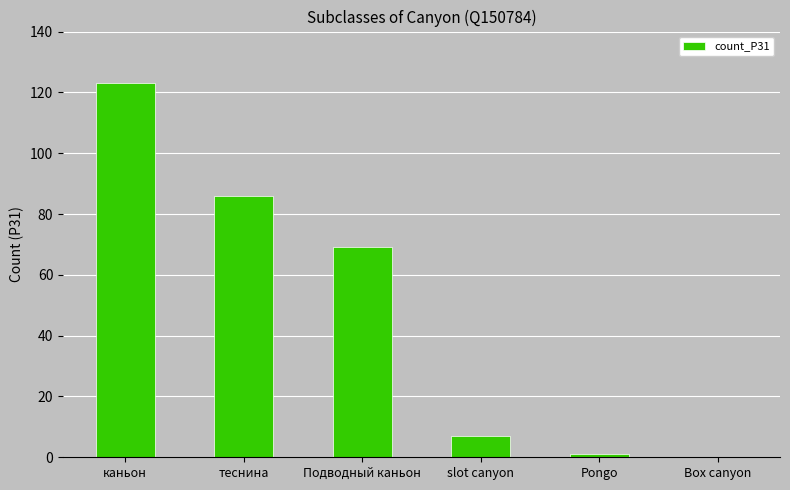

True or false: the data shows 86 at теснина.

True